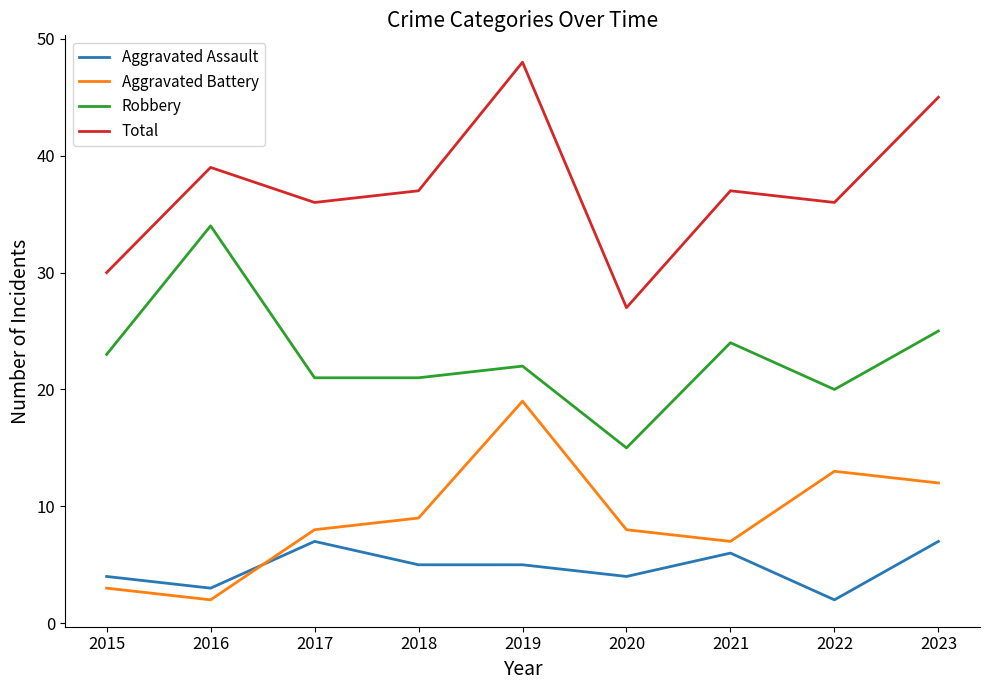

True or false: Robbery has a value of 21 at 2017.

True